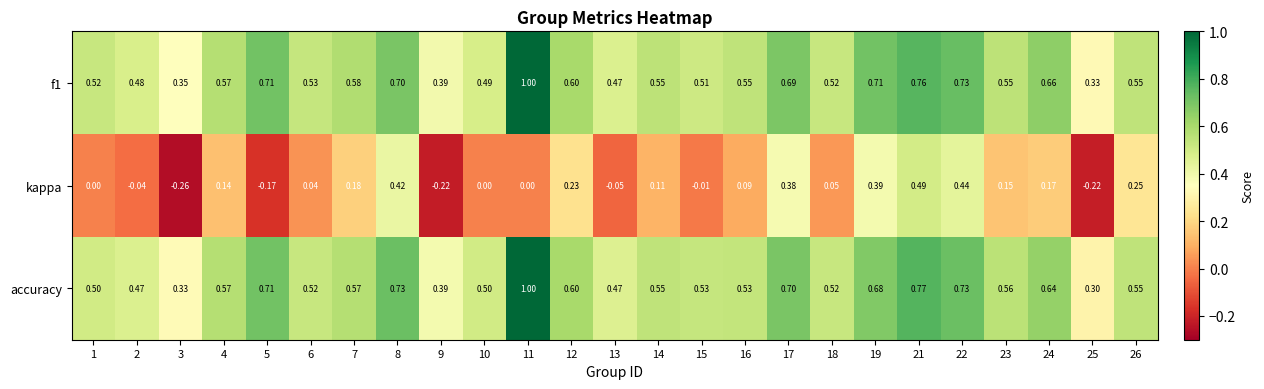

What is the total value across all series at 23?

1.3